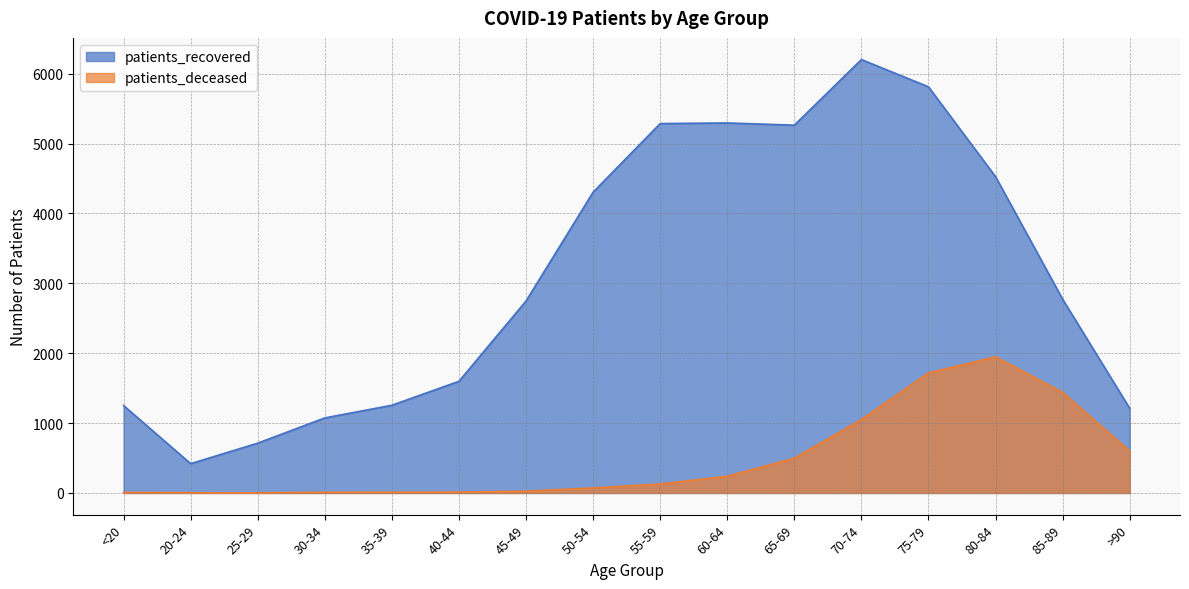

At which category does patients_recovered reach its first local valley?

20-24